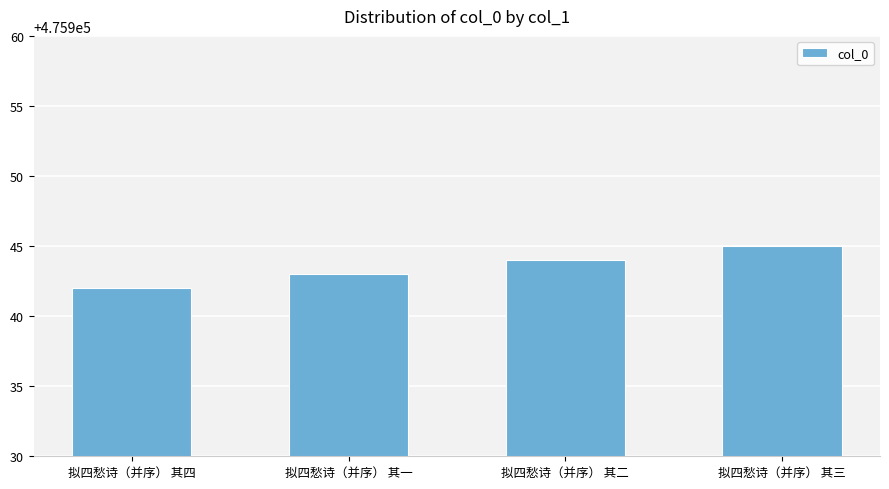

What is the label of the 1st bar from the left?

拟四愁诗（并序） 其四